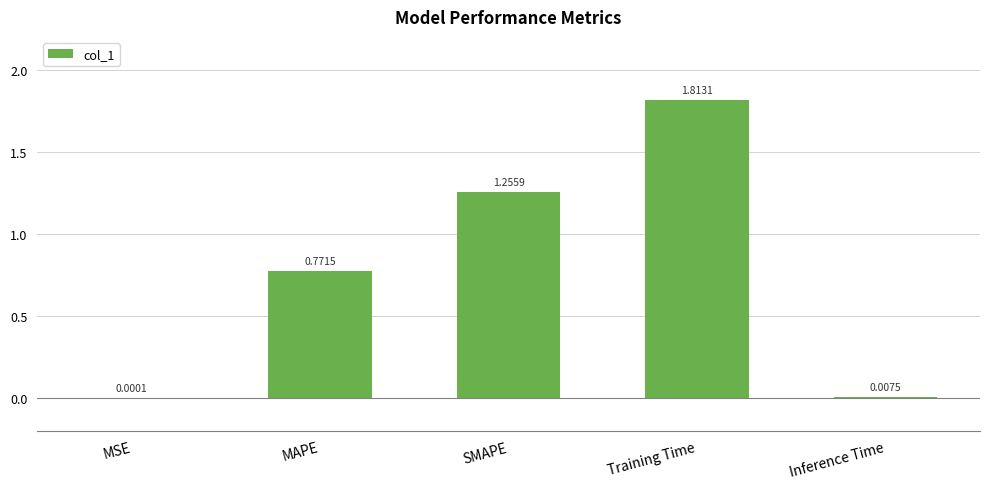

Where is the data nearest to the value 0?

MSE